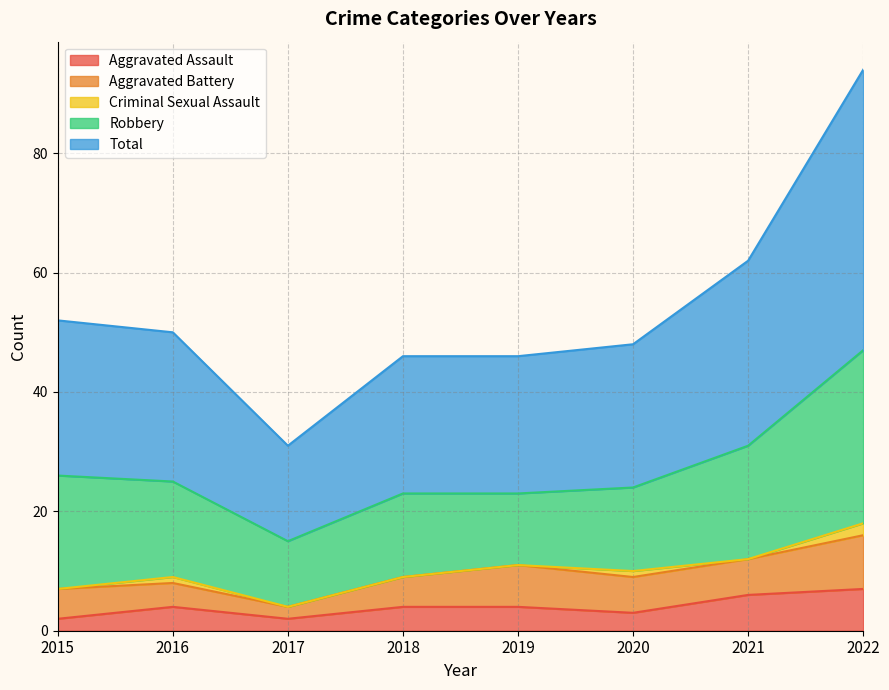

Where does the Aggravated Assault series first go above 4?

2021